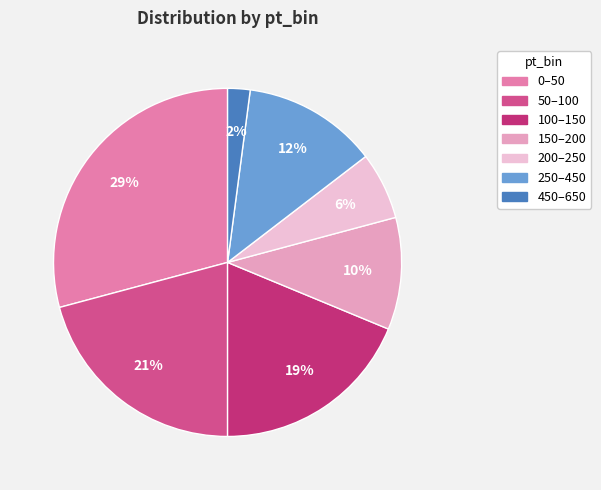

Count the number of slices in the pie.

7